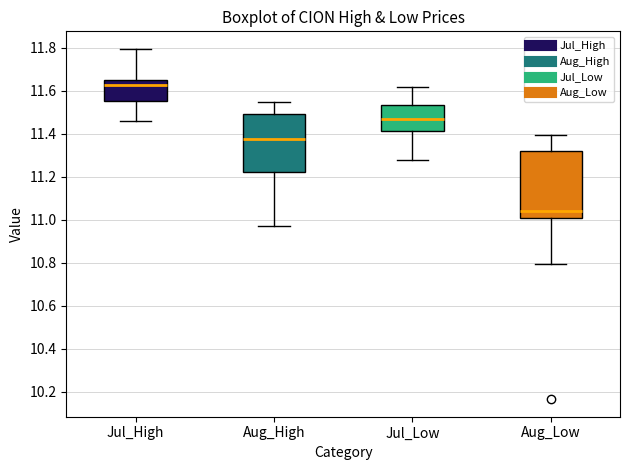

Which box is the tallest, from its lower edge to its upper edge?

Aug_Low